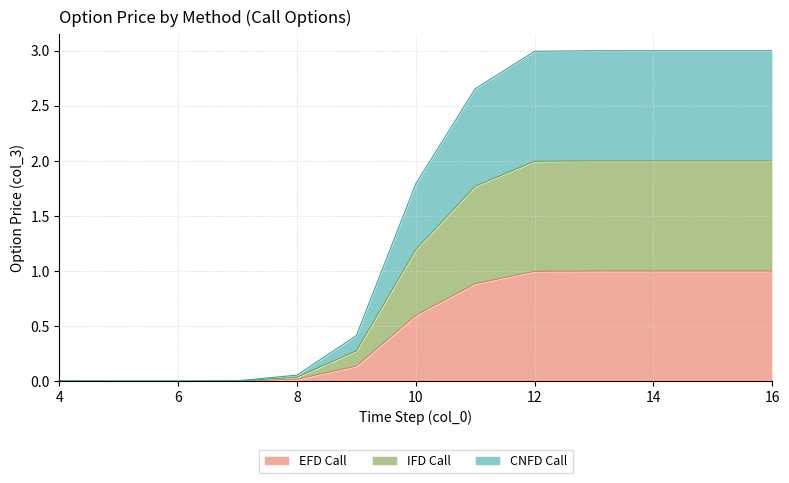

Between 4 and 9, which series saw the biggest shift?

CNFD Call